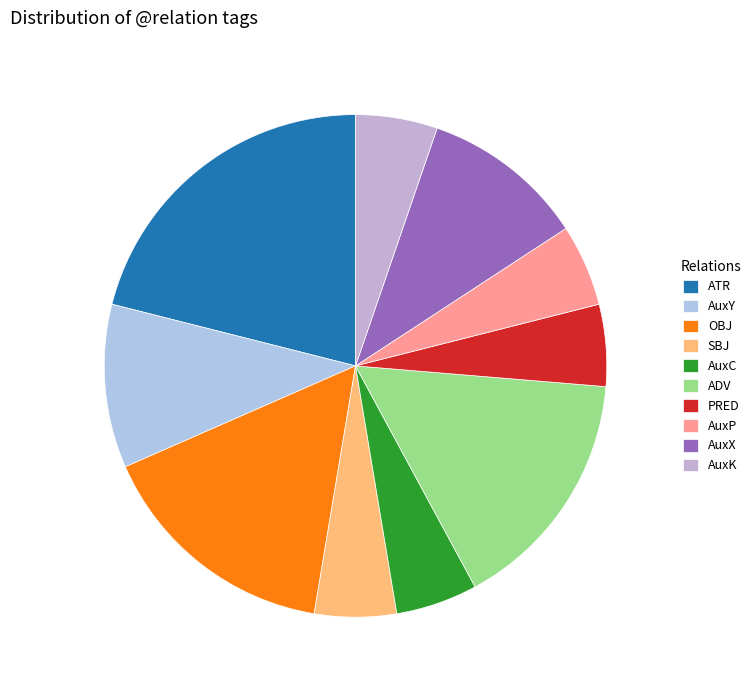

Count the number of slices in the pie.

10